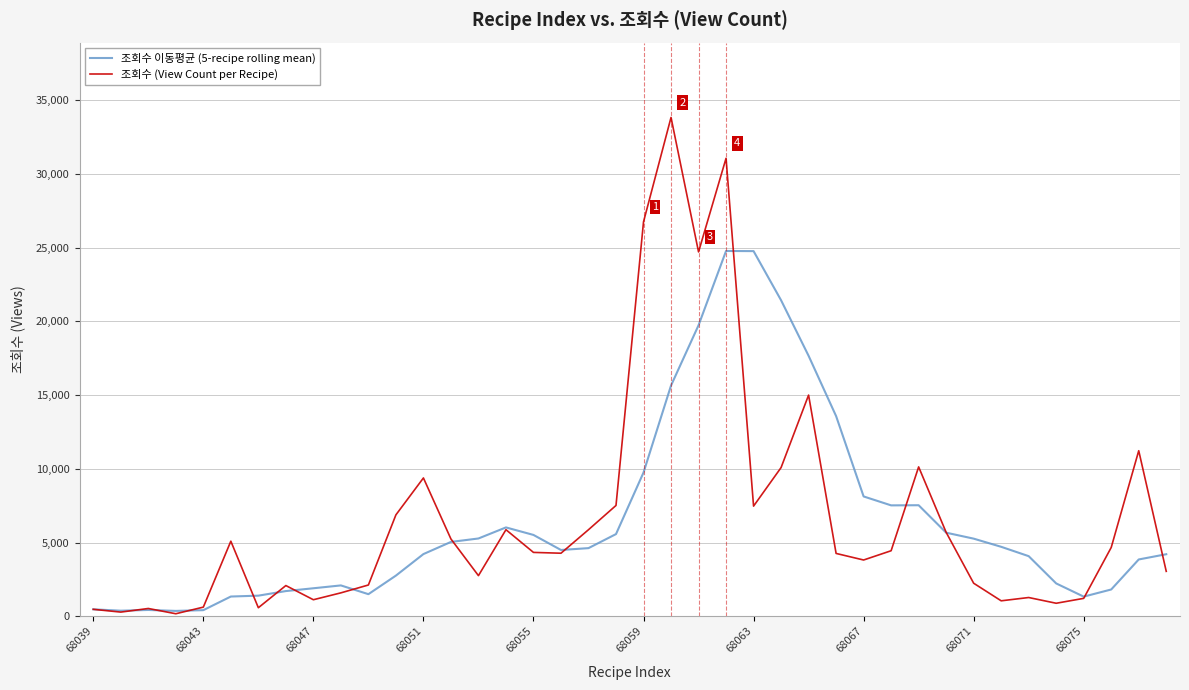

What is the minimum value for 조회수 (View Count per Recipe)?

171.0